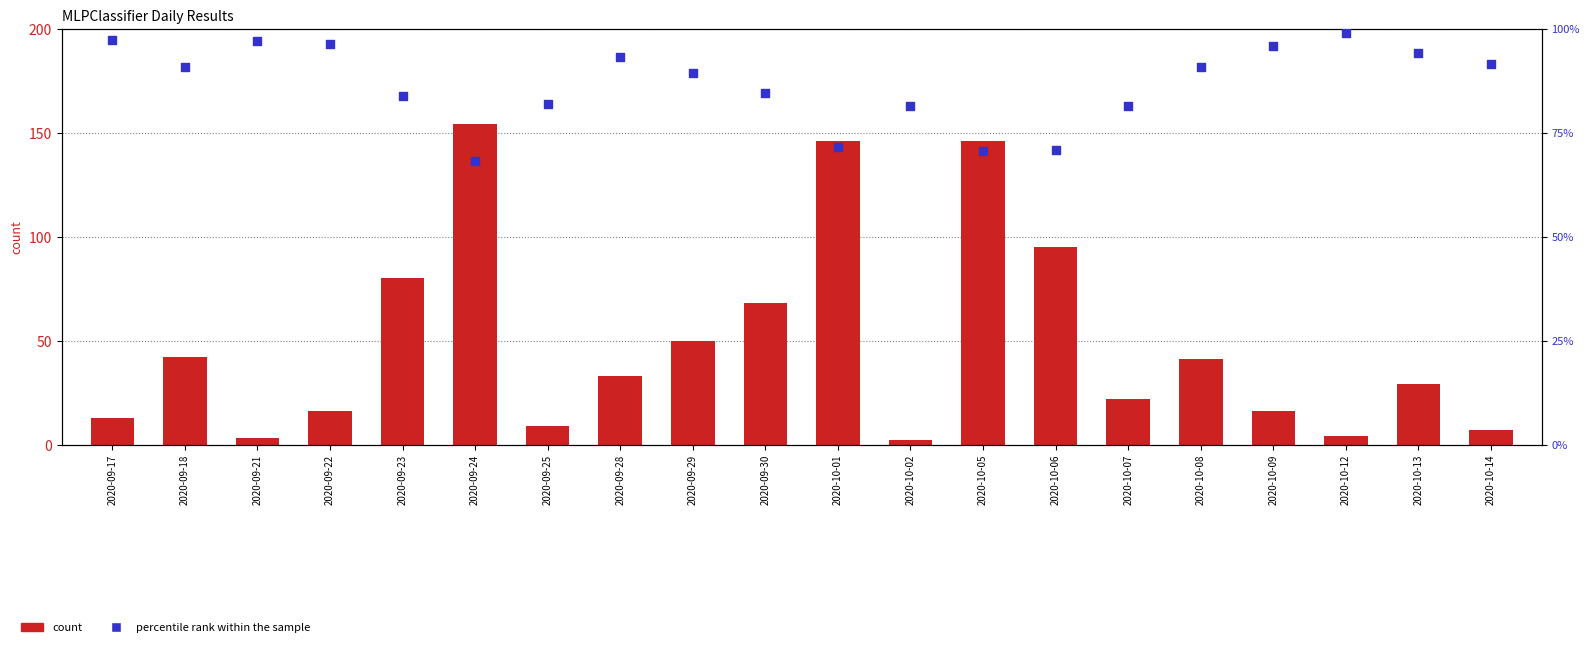

At how many categories does at least one series exceed 143?

3